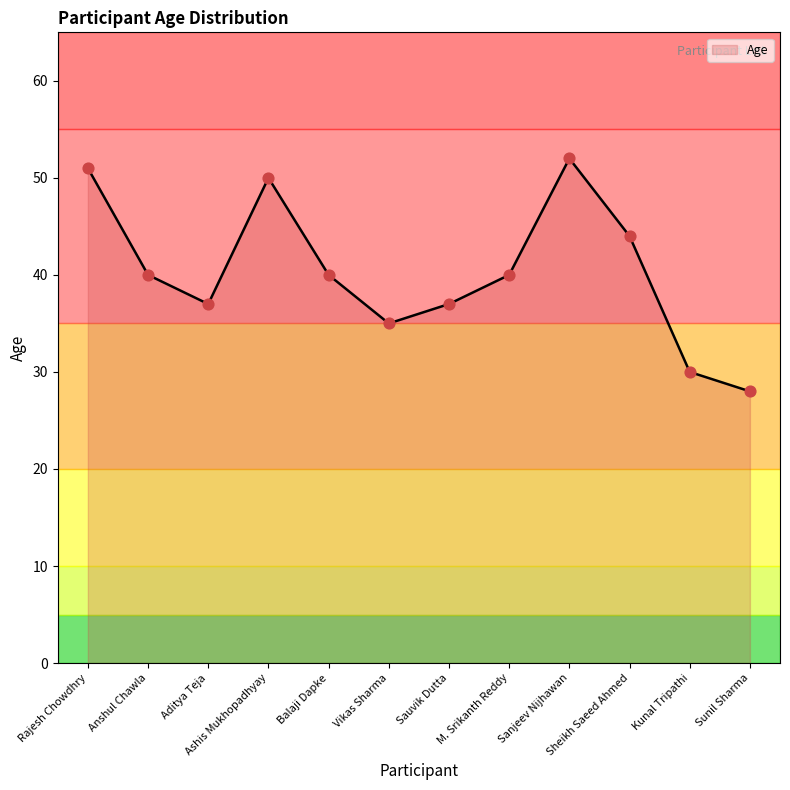

What is the change in value from Anshul Chawla to Sauvik Dutta?

-3